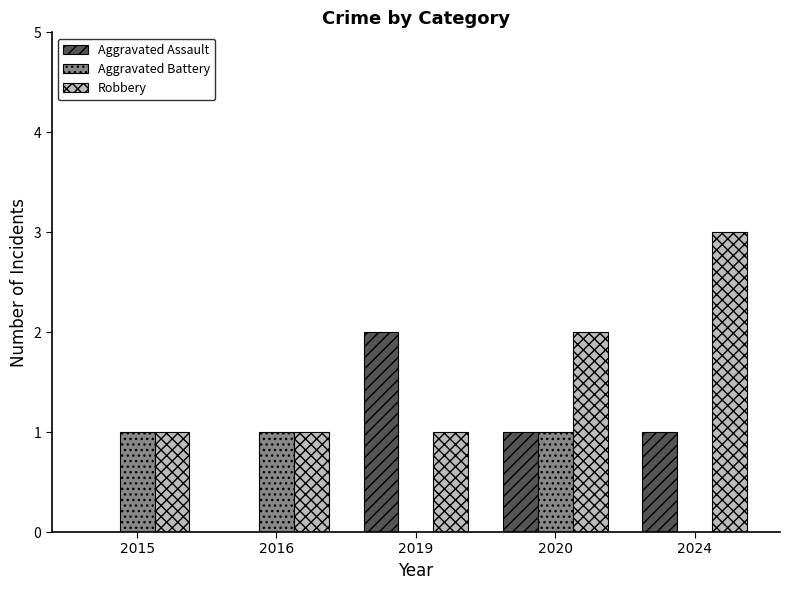

What is the sum of all Aggravated Battery values?

3